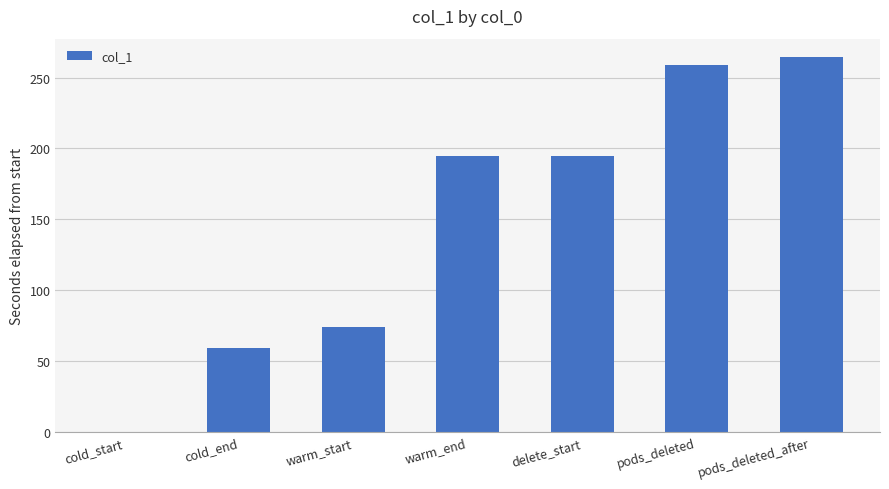

What is the ratio of the value at delete_start to the value at pods_deleted_after?

0.7